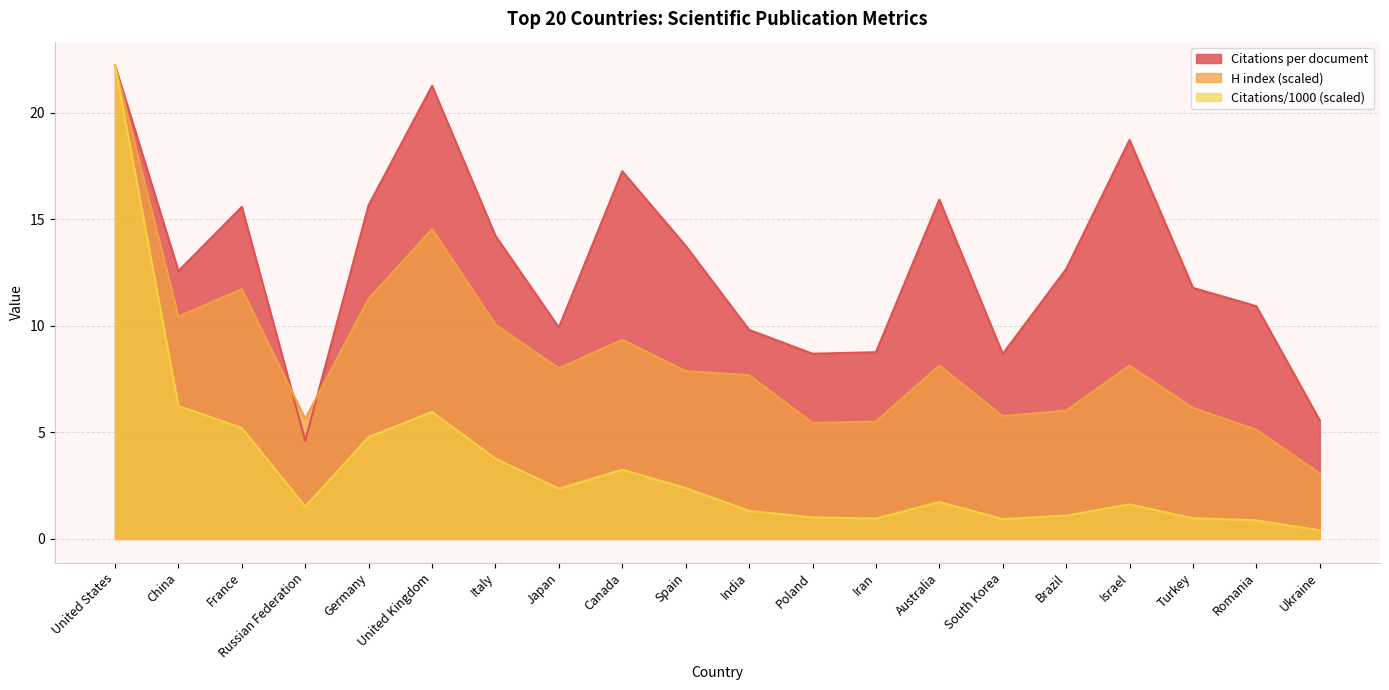

Is it true that H index equals 11.2 at United States?

False